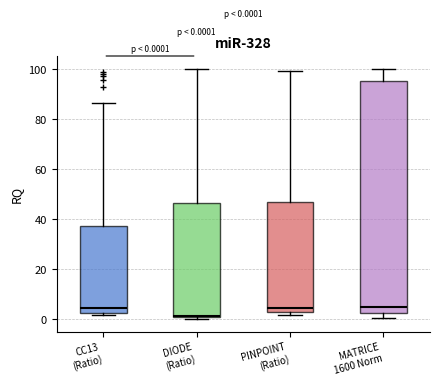

Which box is the tallest, from its lower edge to its upper edge?

MATRICE 1600 Norm